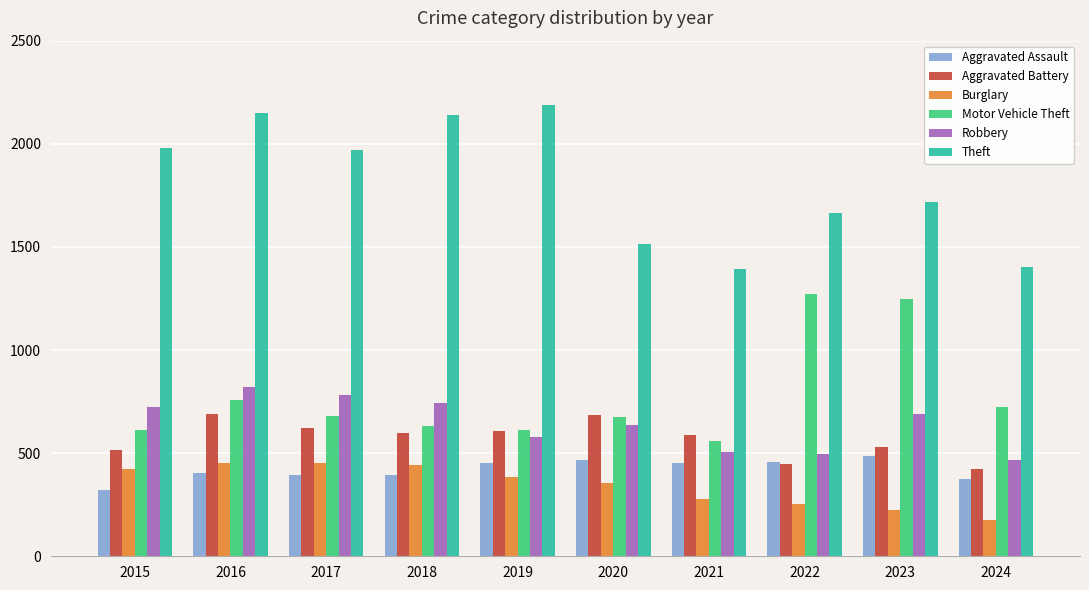

What is the spread (max minus min) of values at 2015?

1658